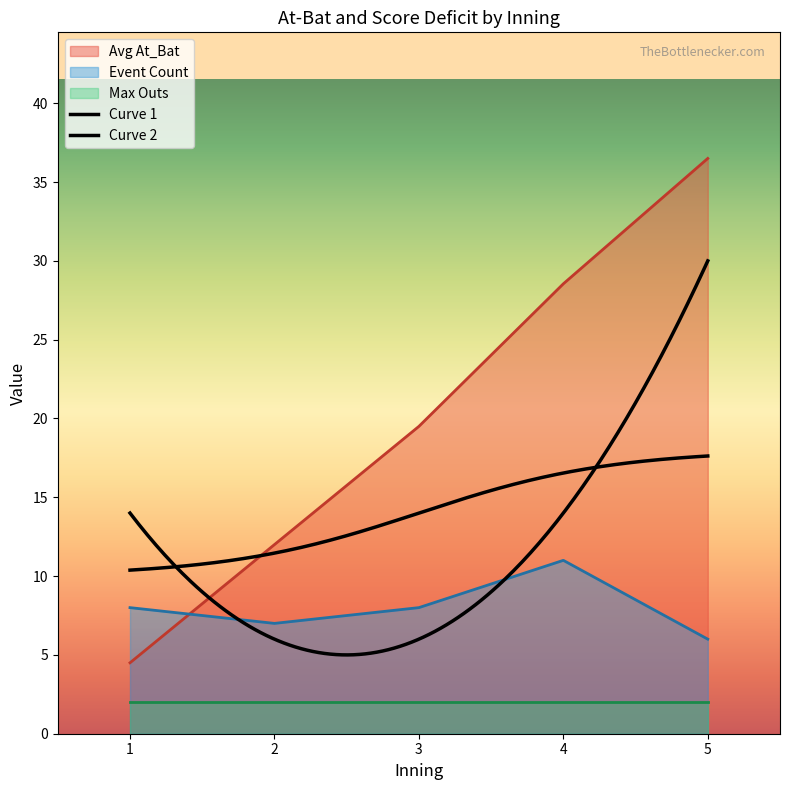

The Avg At_Bat series shows 19.5 at 3. True or false?

True